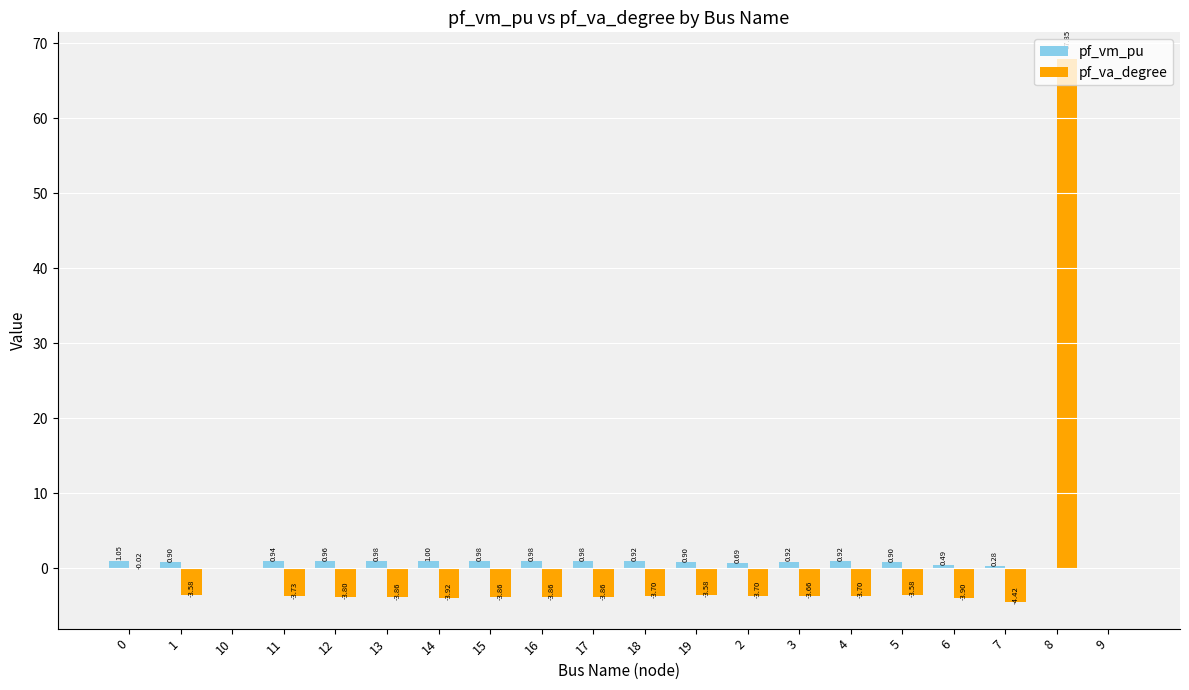

Between 2 and 7, which series saw the biggest shift?

pf_va_degree